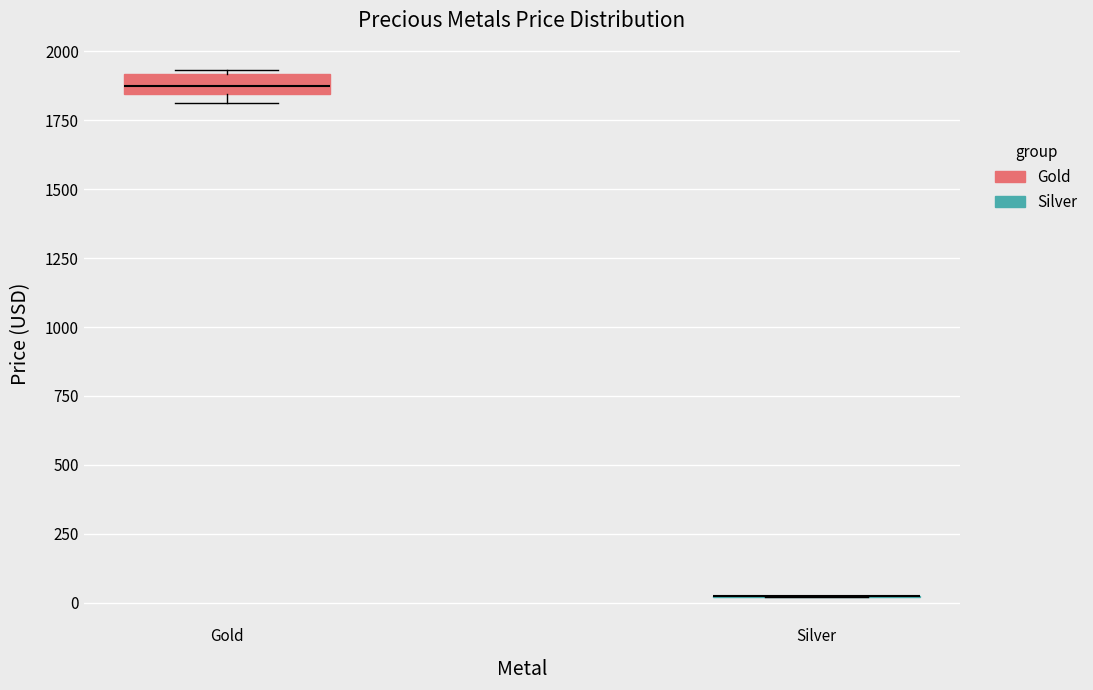

Comparing the boxes themselves (not the whiskers), which one is the tallest?

Gold